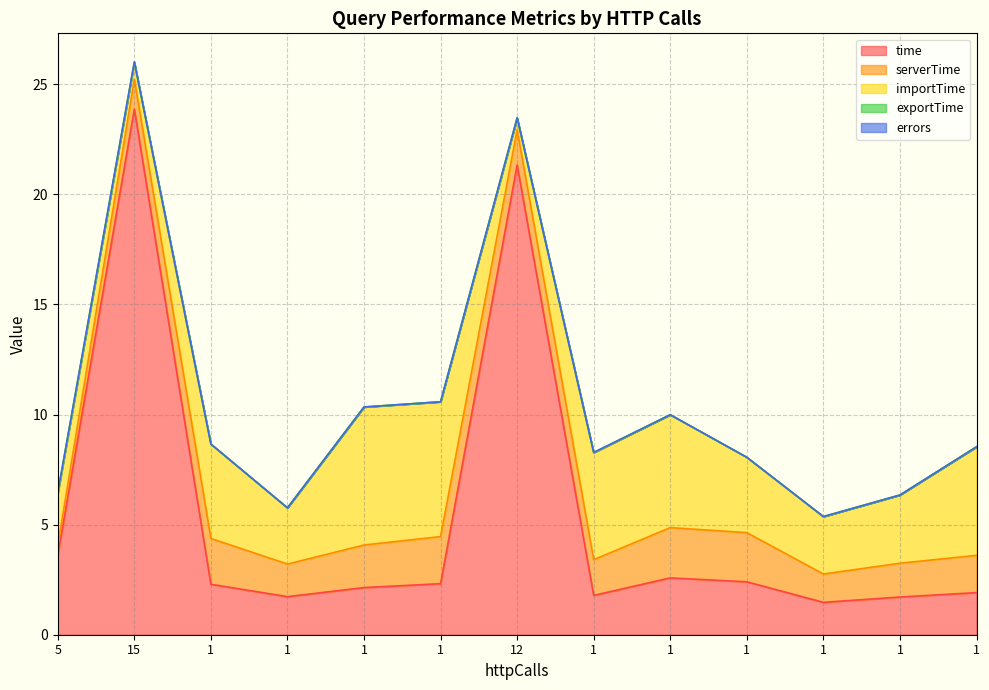

At how many categories does at least one series exceed 5?

5